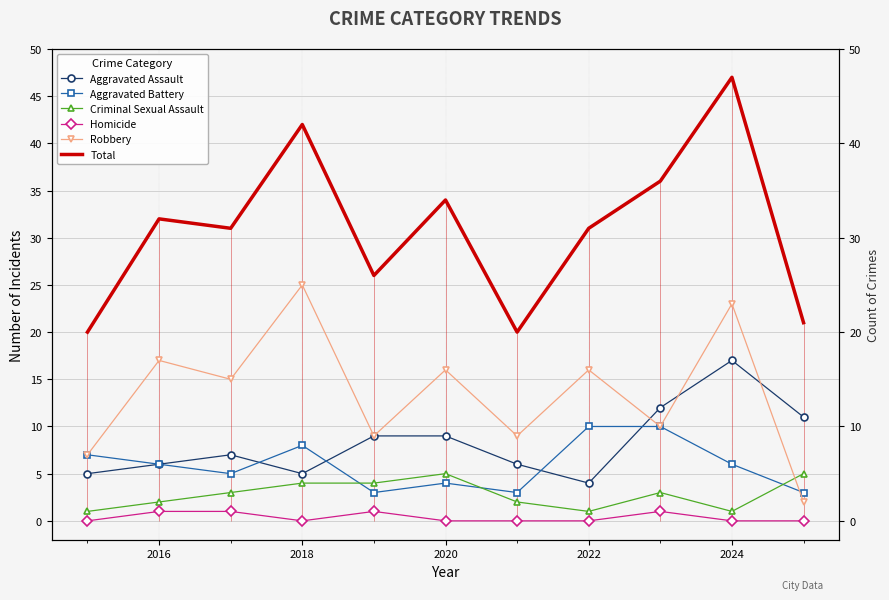

What is the value of the Aggravated Assault point at the 4th from the left?

5